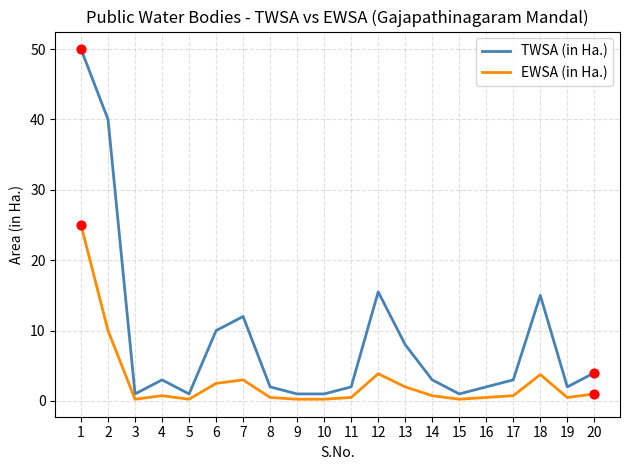

Which series has the widest spread of values?

TWSA (in Ha.)